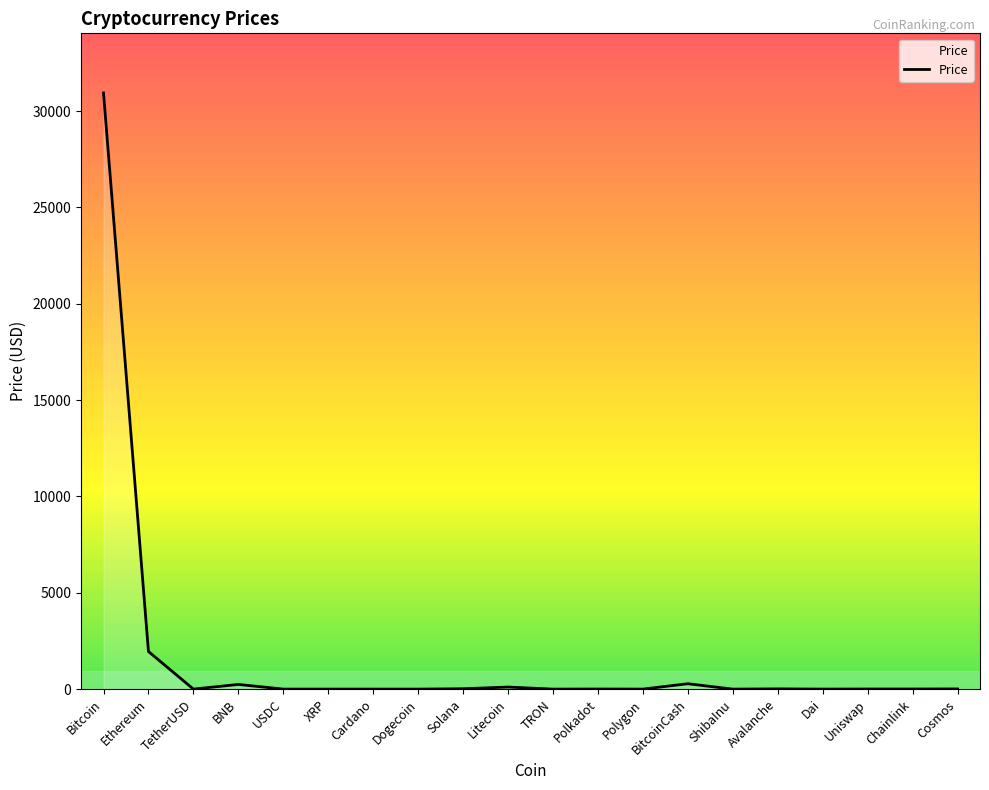

How many distinct data groups are displayed?

1